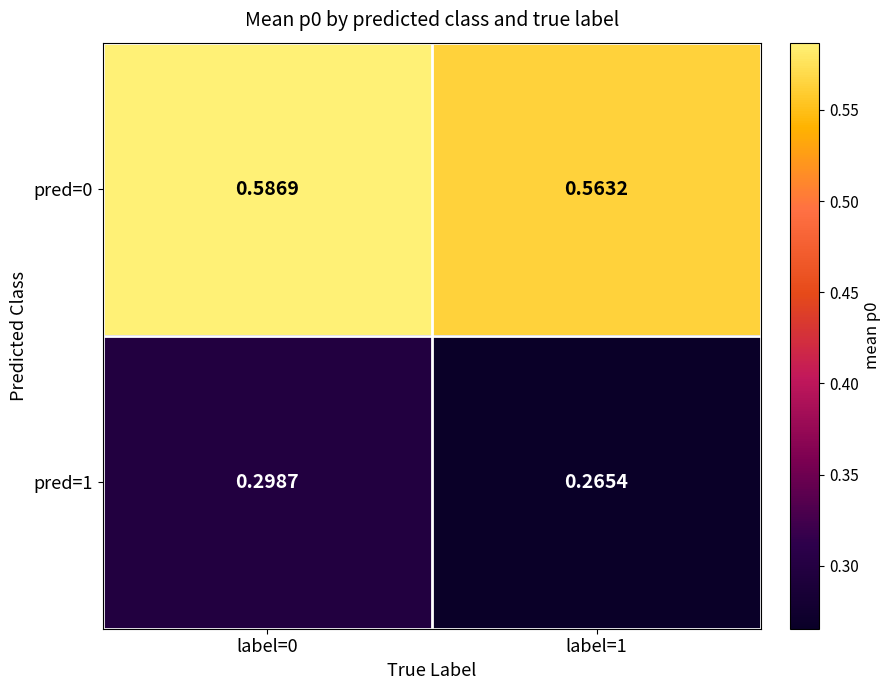

Rank the series by their average value, from highest to lowest.

pred=0, pred=1